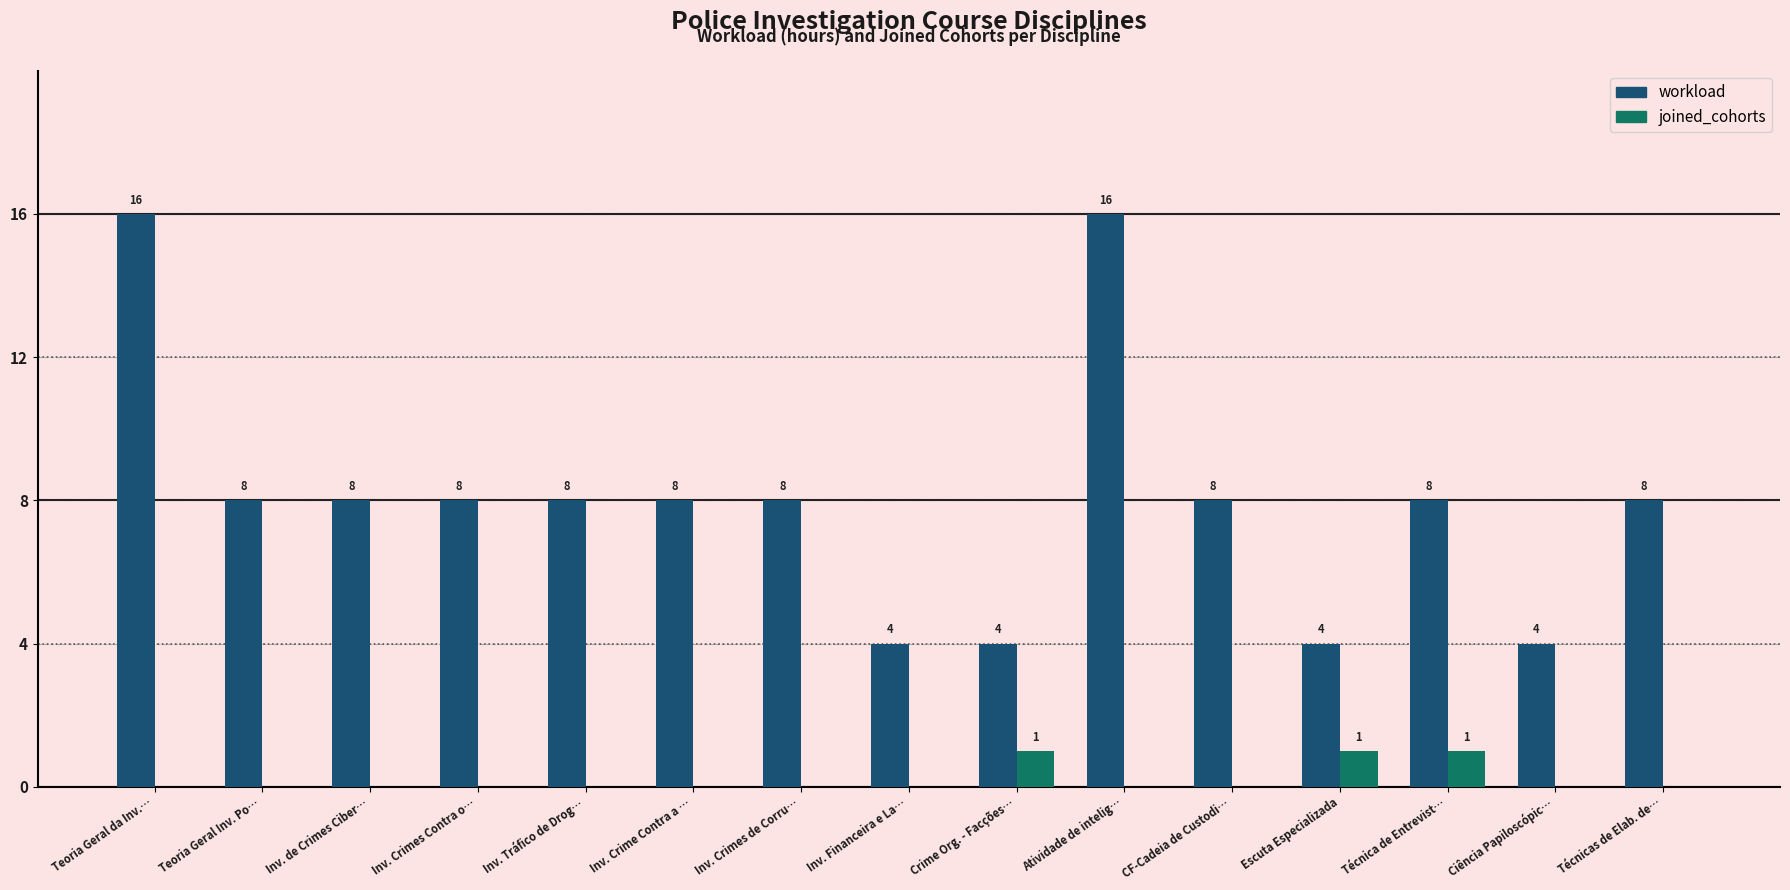

How many positive values does the joined_cohorts series have?

3